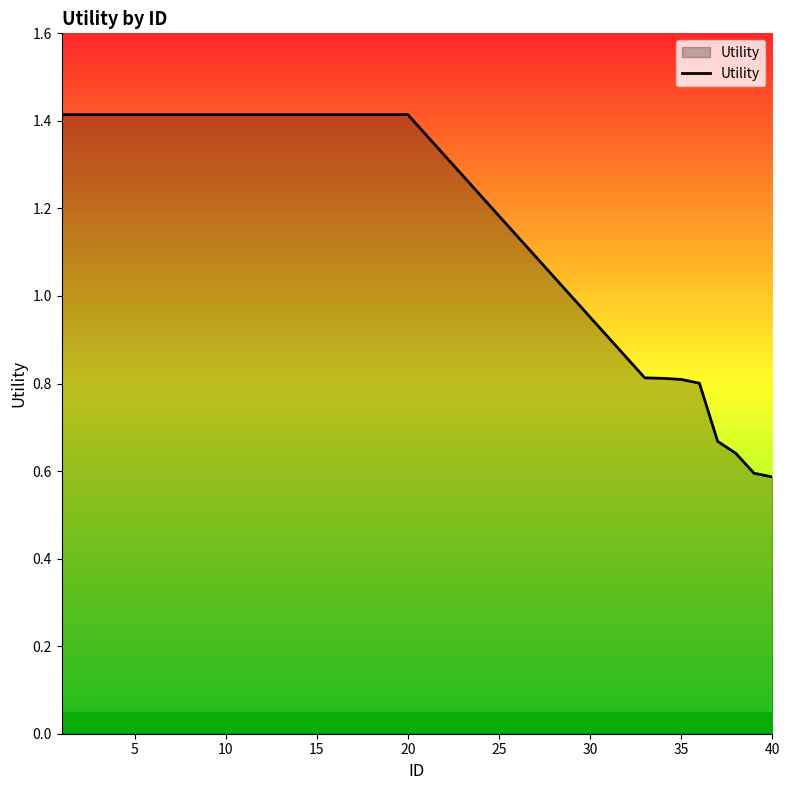

How many values exceed 1?

20